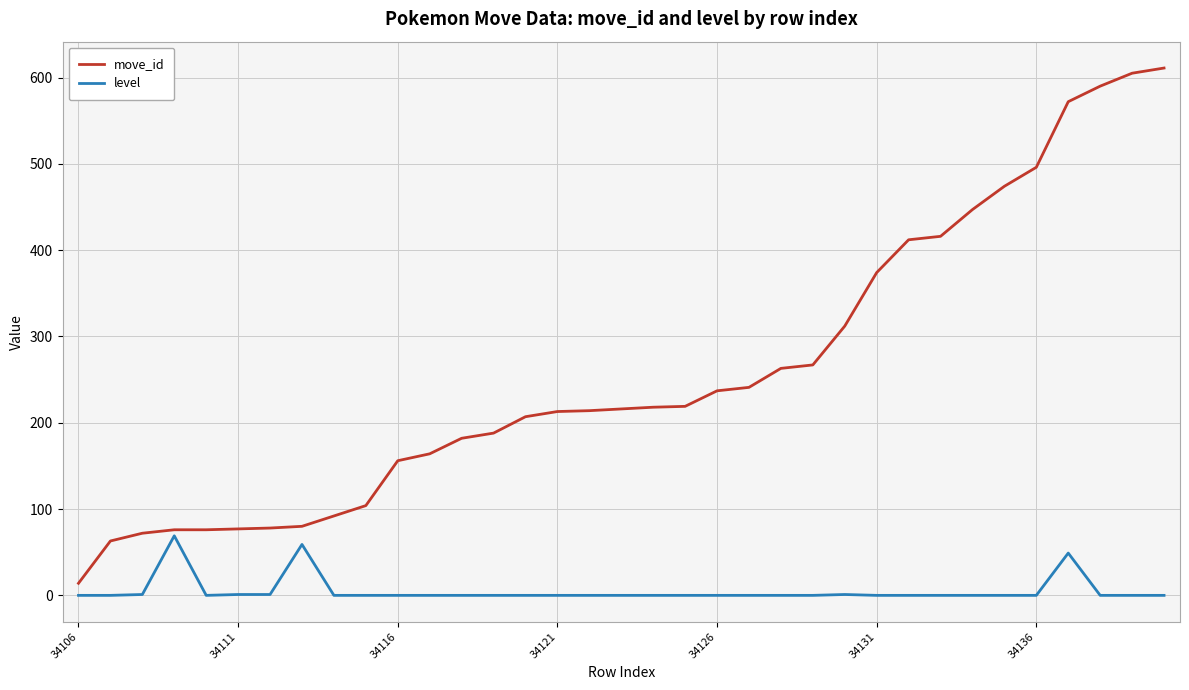

Rank the series by their average value, from lowest to highest.

level, move_id